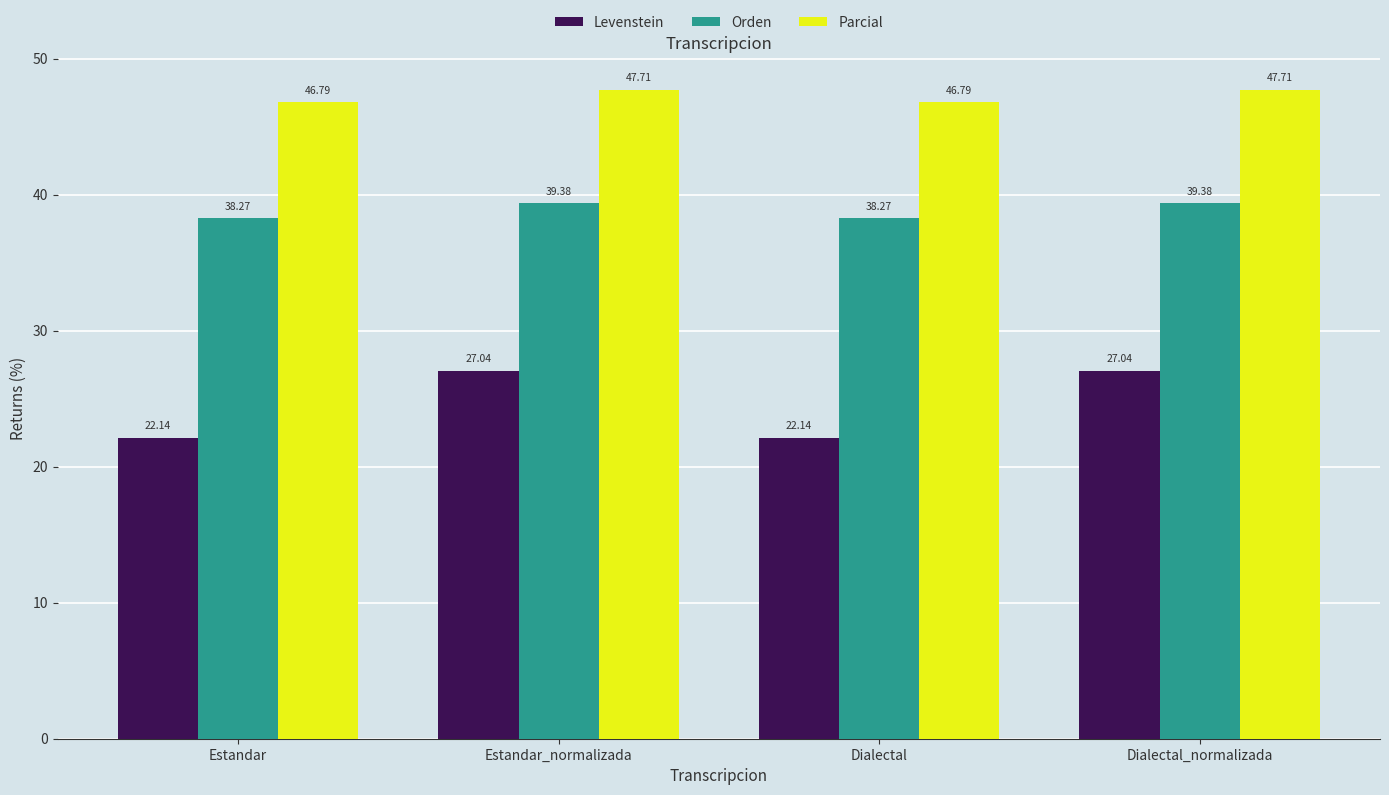

How many distinct data groups are displayed?

3